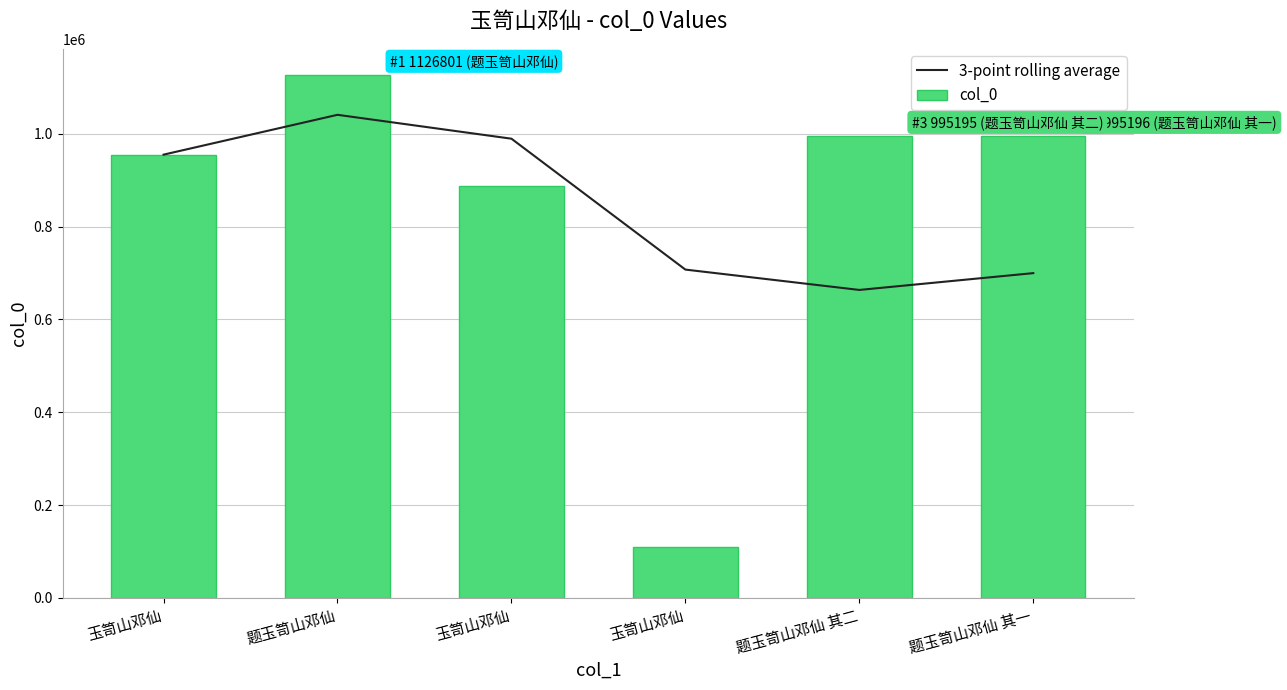

Which has a higher value, 题玉笥山邓仙 其一 or 题玉笥山邓仙?

题玉笥山邓仙